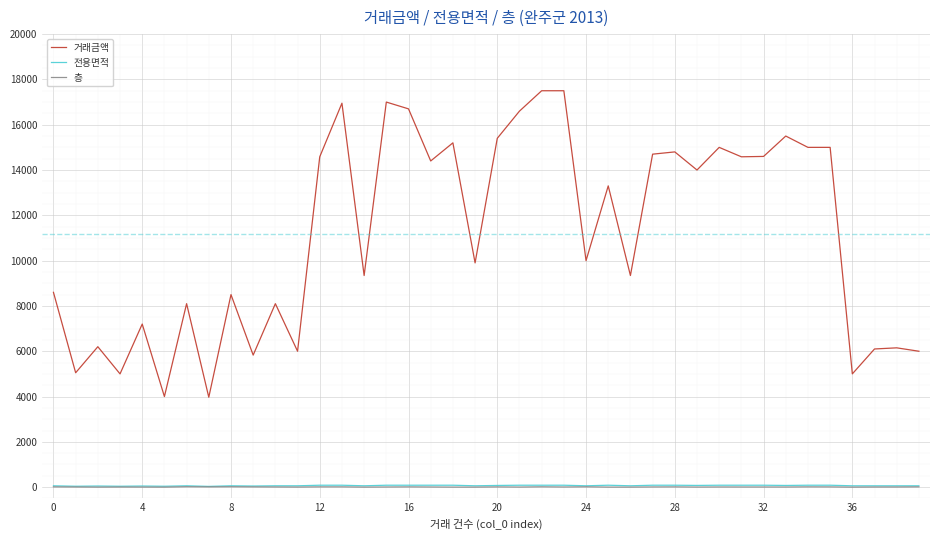

Which series has the largest total across all categories?

거래금액